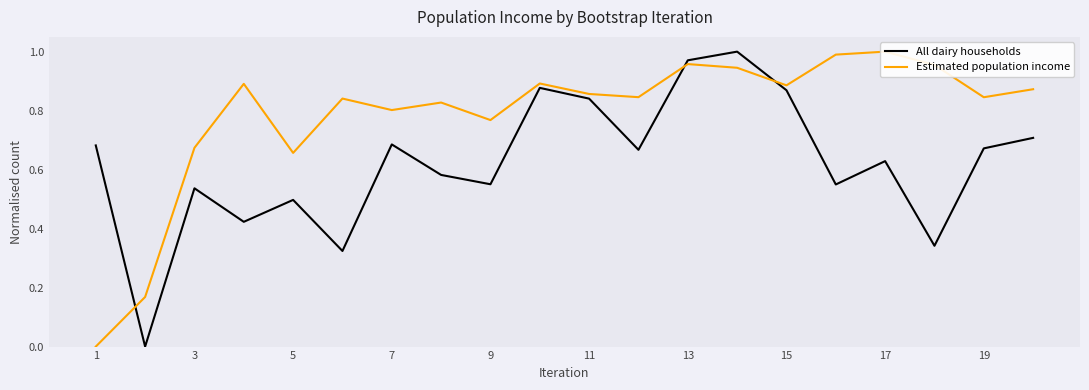

Is it true that All dairy households equals 0.6 at 15?

False